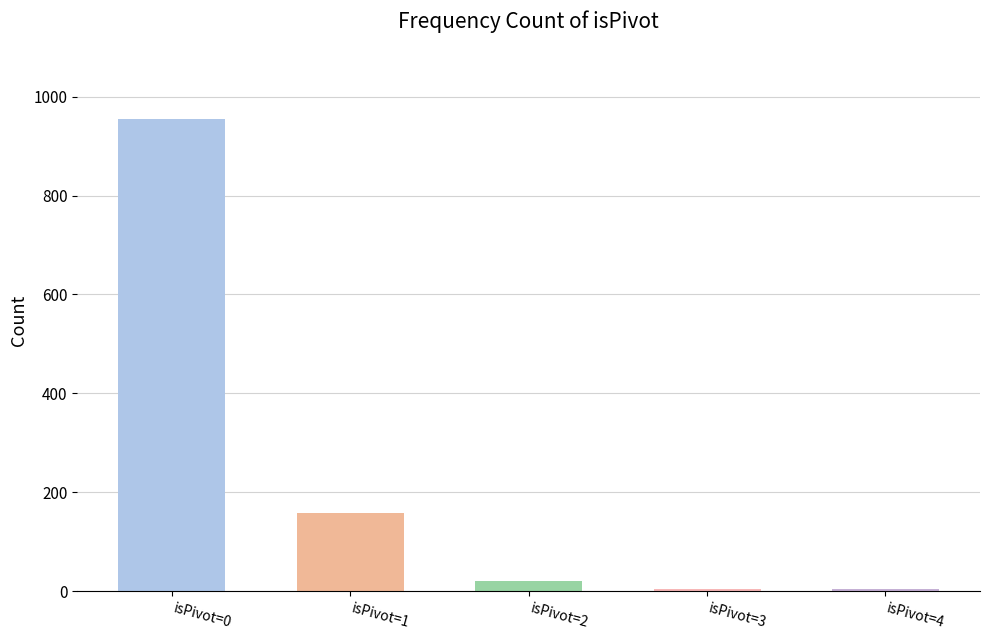

Which category has the highest value across all series?

isPivot=0